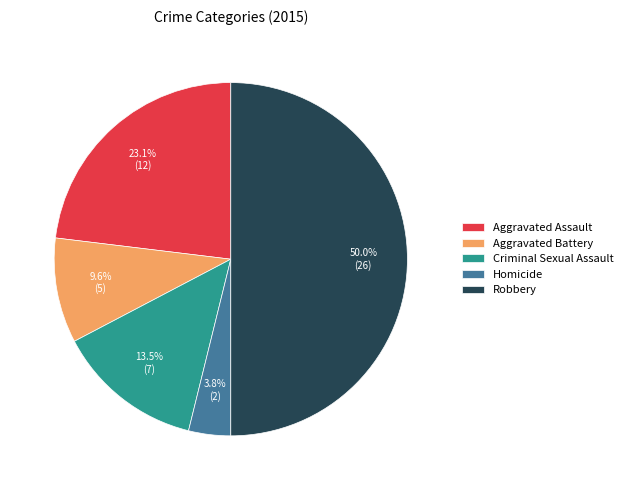

Does Aggravated Battery account for over 50% of the chart?

No